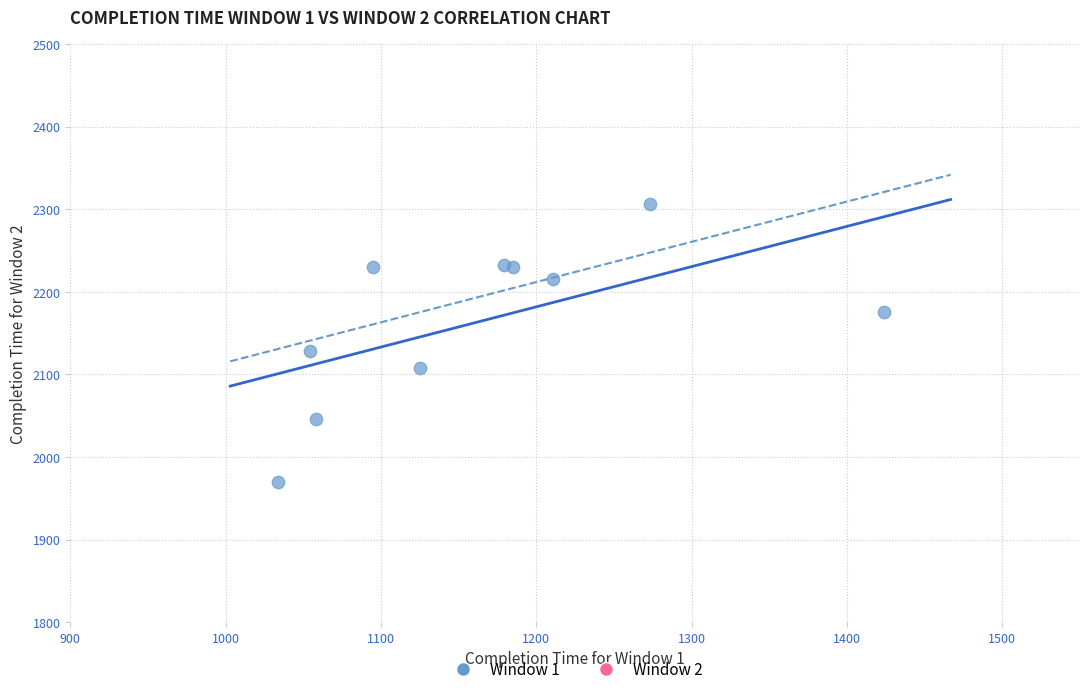

What Y value in the scatter plot is closest to 2138?

2128